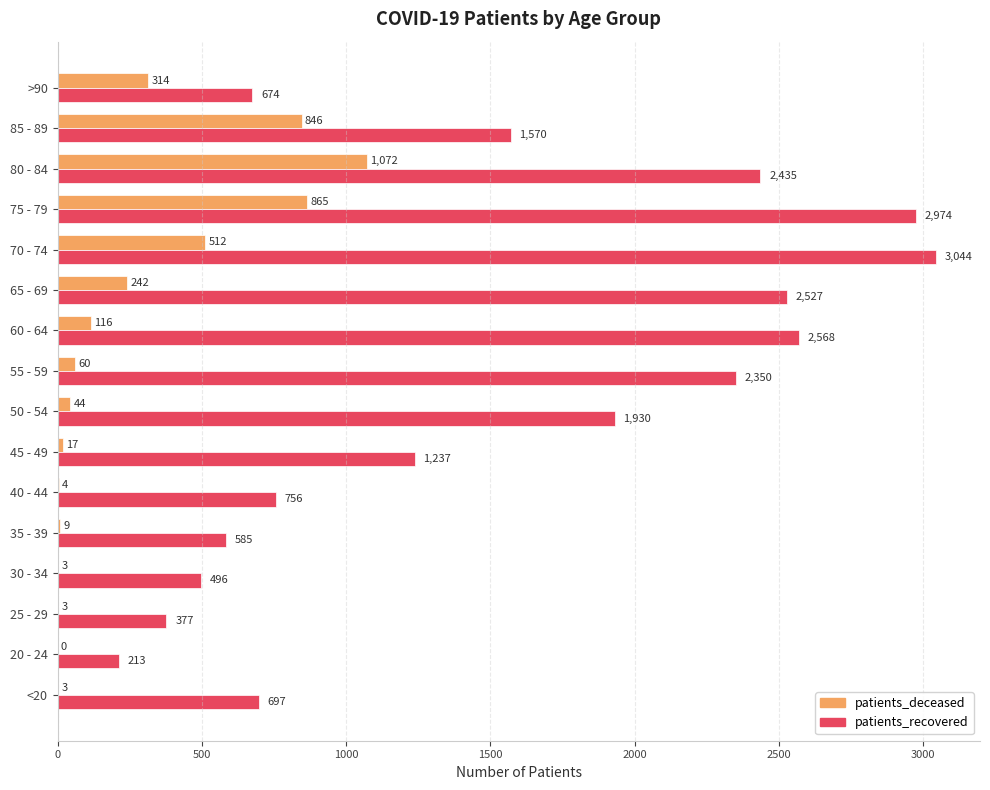

Which series has the largest total across all categories?

patients_recovered